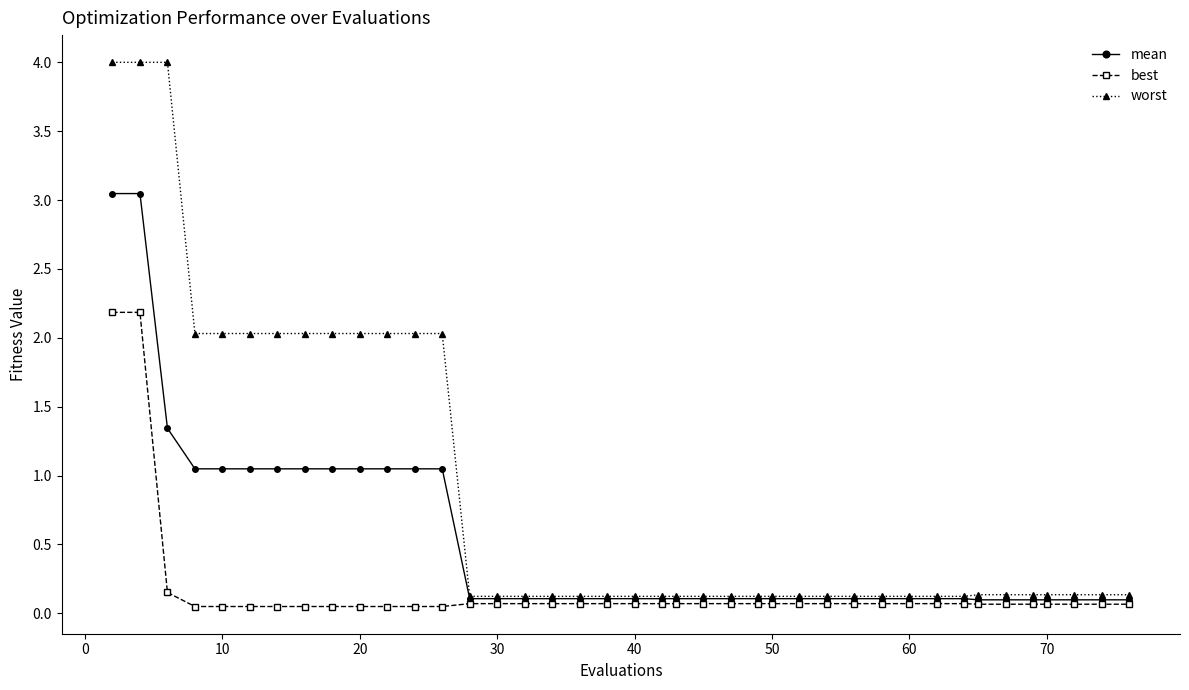

Which series has the largest total across all categories?

worst